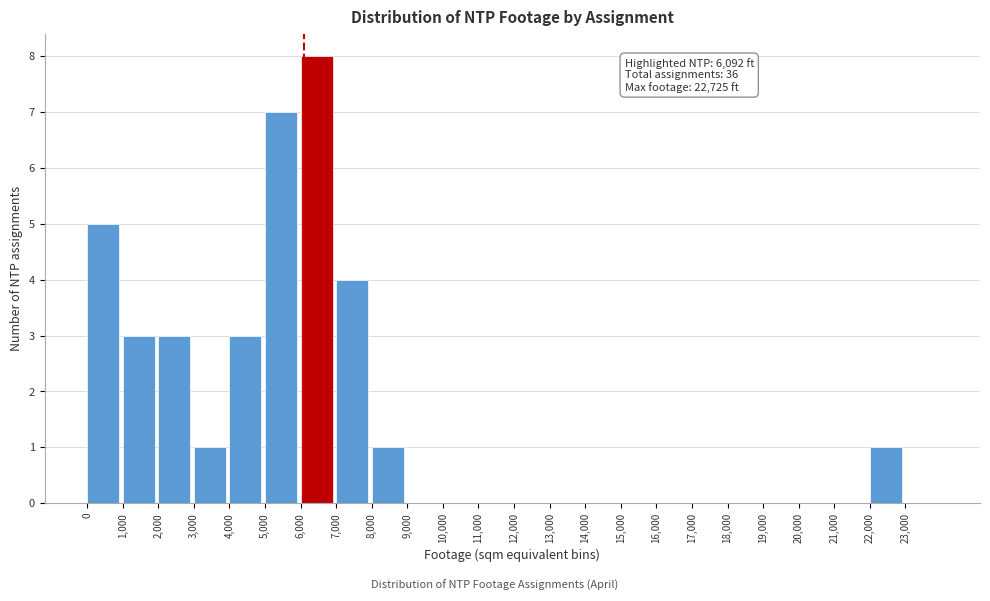

Which range on the x-axis has the tallest bar?

6000 to 7000